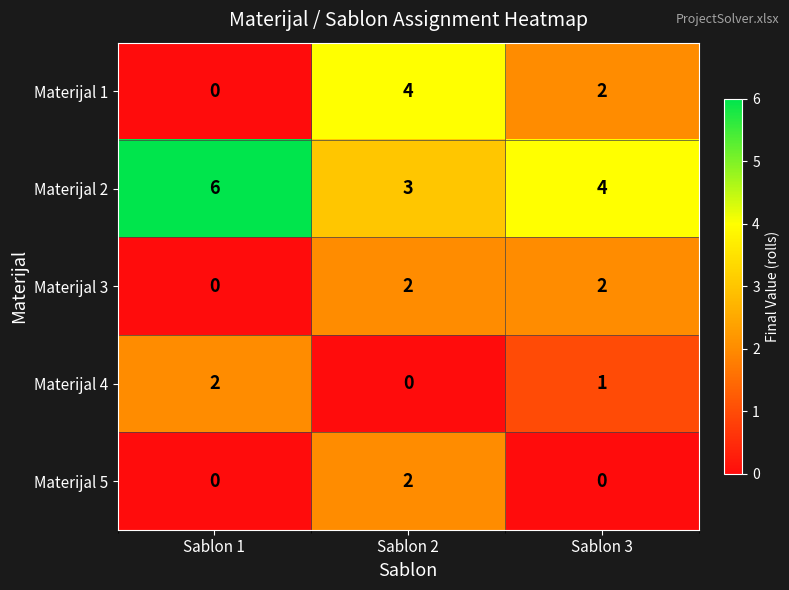

Reading right to left, list all the values displayed in this chart.

Materijal 1: Sablon 3=2	Sablon 2=4	Sablon 1=0
Materijal 2: Sablon 3=4	Sablon 2=3	Sablon 1=6
Materijal 3: Sablon 3=2	Sablon 2=2	Sablon 1=0
Materijal 4: Sablon 3=1	Sablon 2=0	Sablon 1=2
Materijal 5: Sablon 3=0	Sablon 2=2	Sablon 1=0